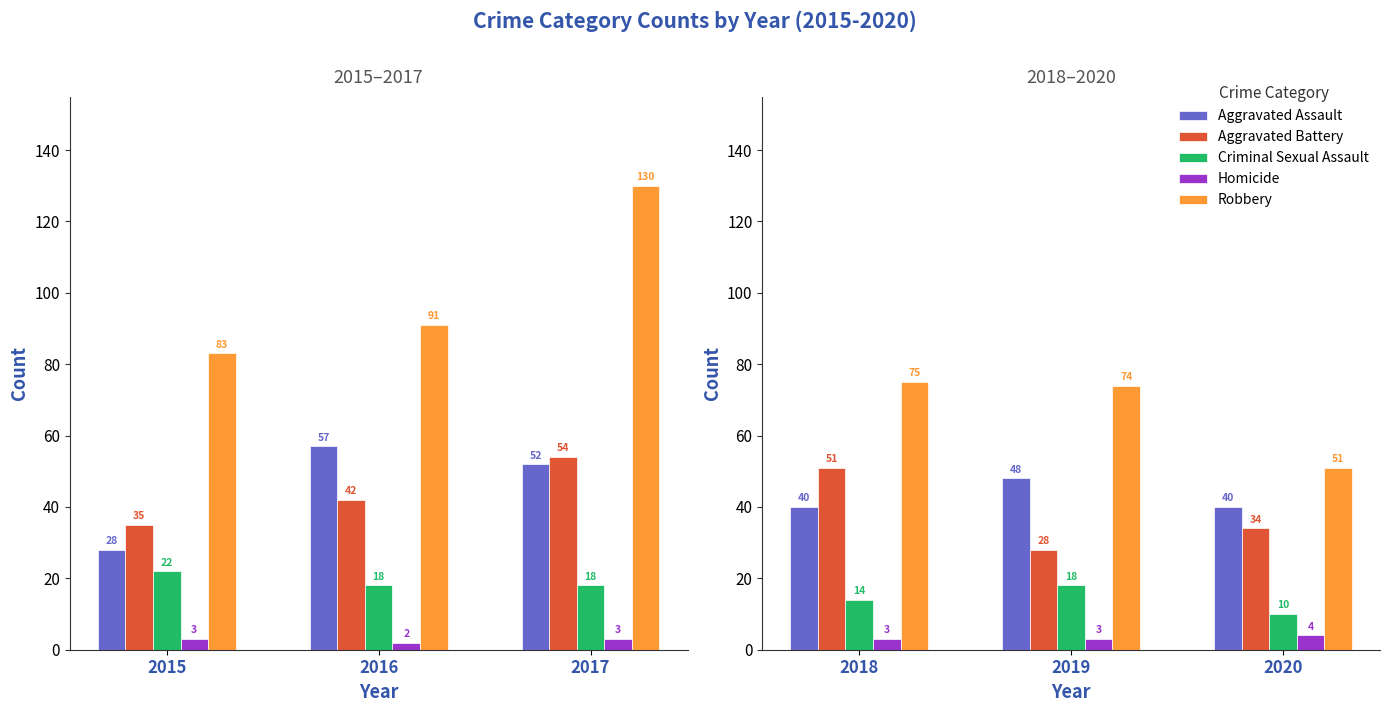

True or false: Criminal Sexual Assault has a value of 8 at 2018.

False